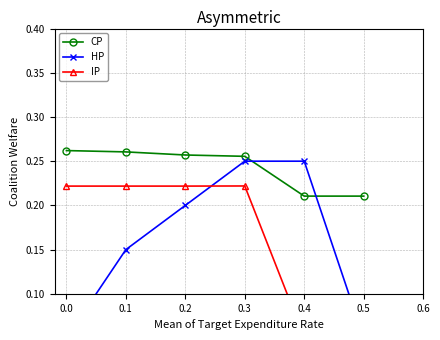

What is the difference between the HP values at 0.5 and 0.4?

0.2